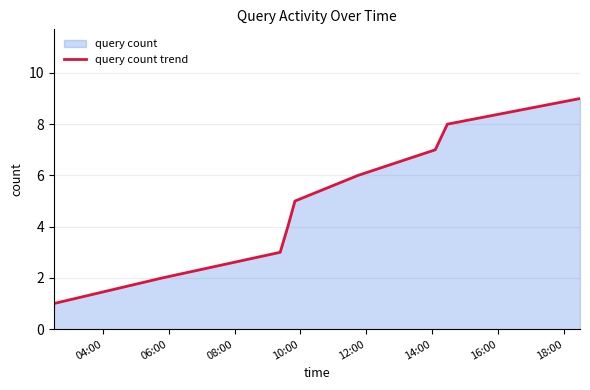

What is the difference between the maximum and minimum values?

8